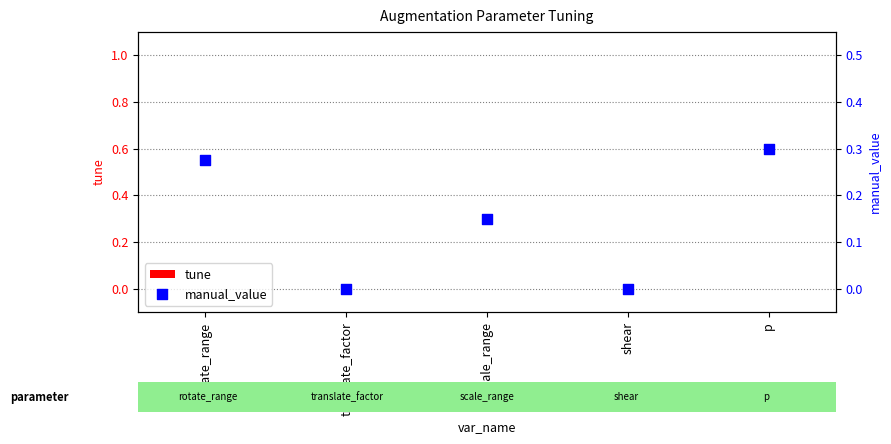

Which series has the largest total across all categories?

manual_value